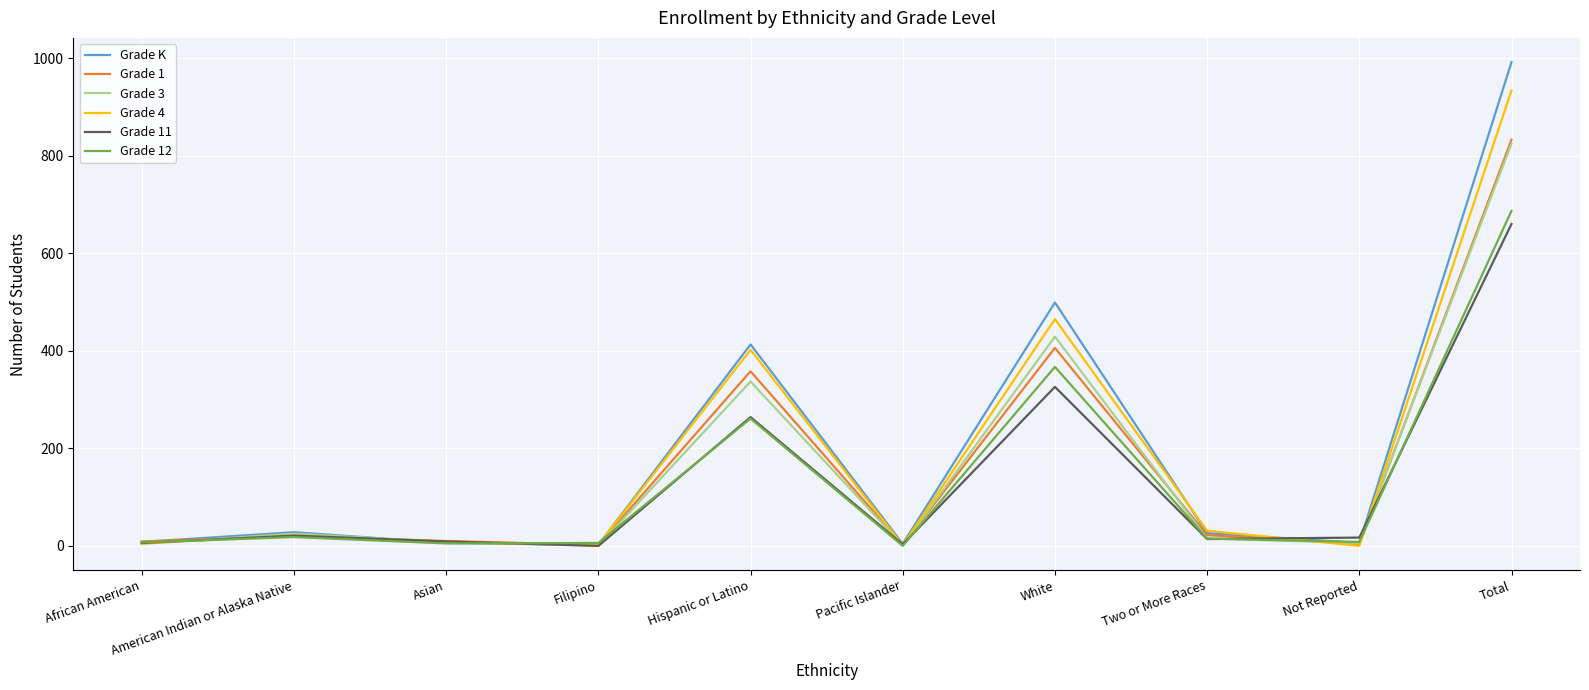

Which series has the largest range (max minus min)?

Grade K